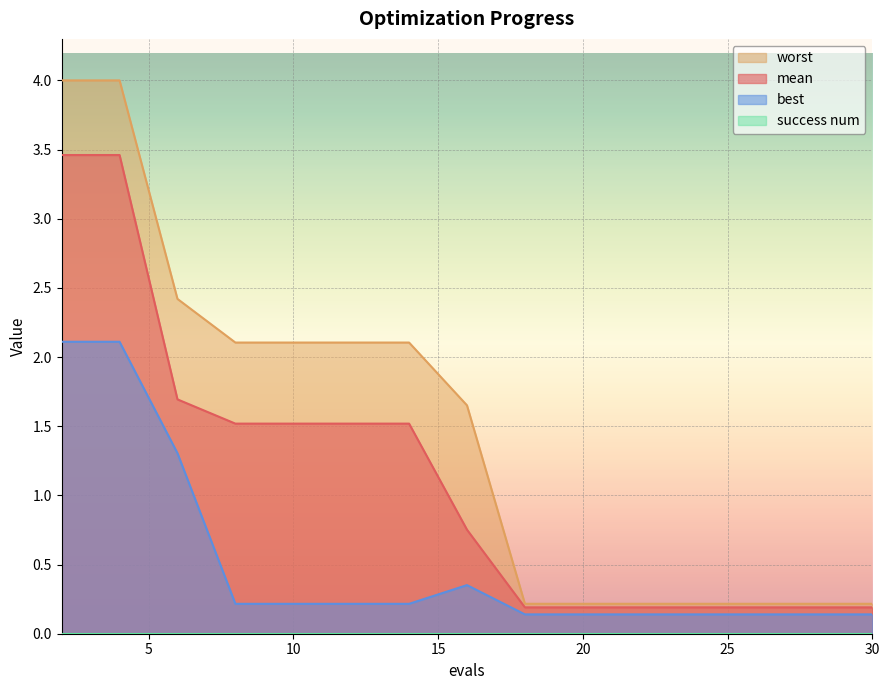

Rank the series by their maximum value, from lowest to highest.

best, mean, worst